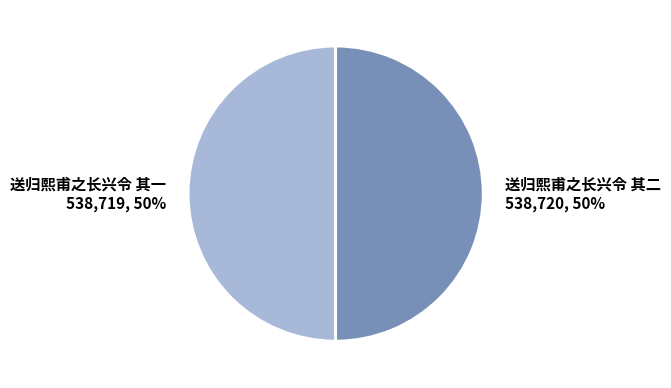

Combined, do 送归熙甫之长兴令 其一 and 送归熙甫之长兴令 其二 account for over 50%?

Yes